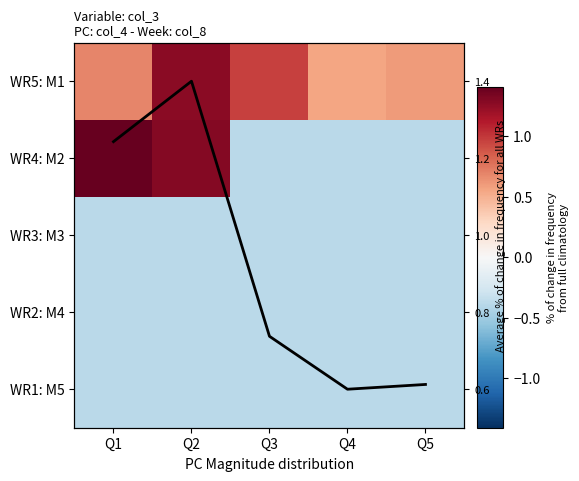

Where is WR1: M5 nearest to the value 0?

Q1